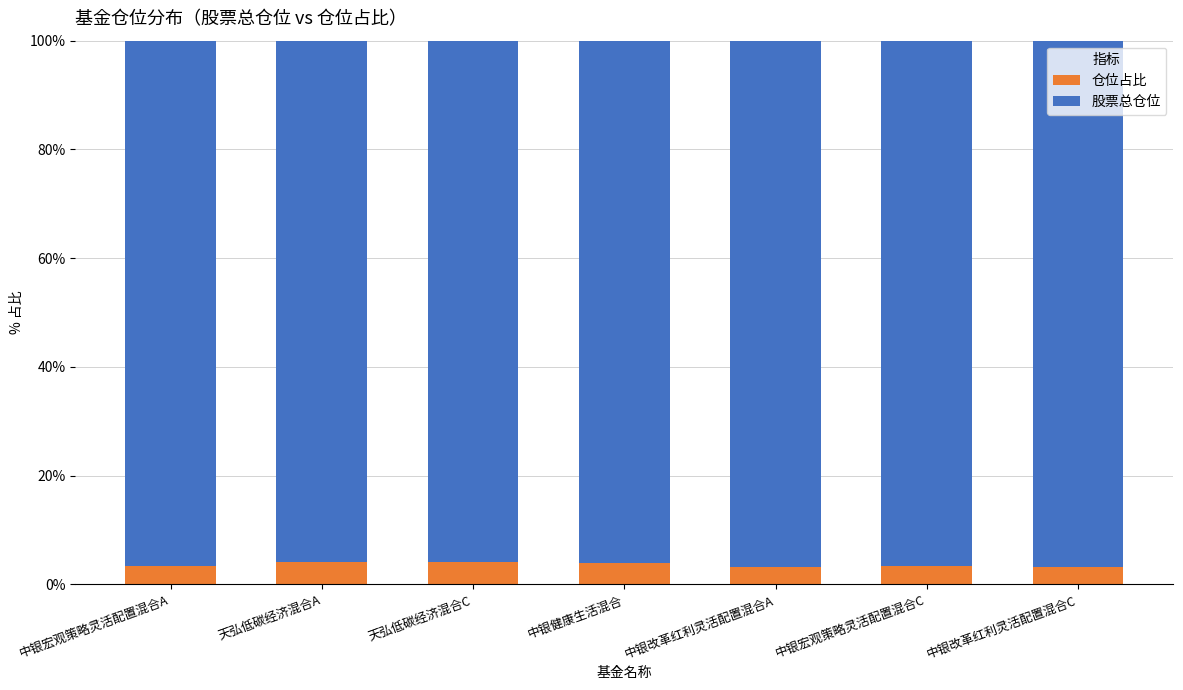

What is the maximum value for 仓位占比?

4.2